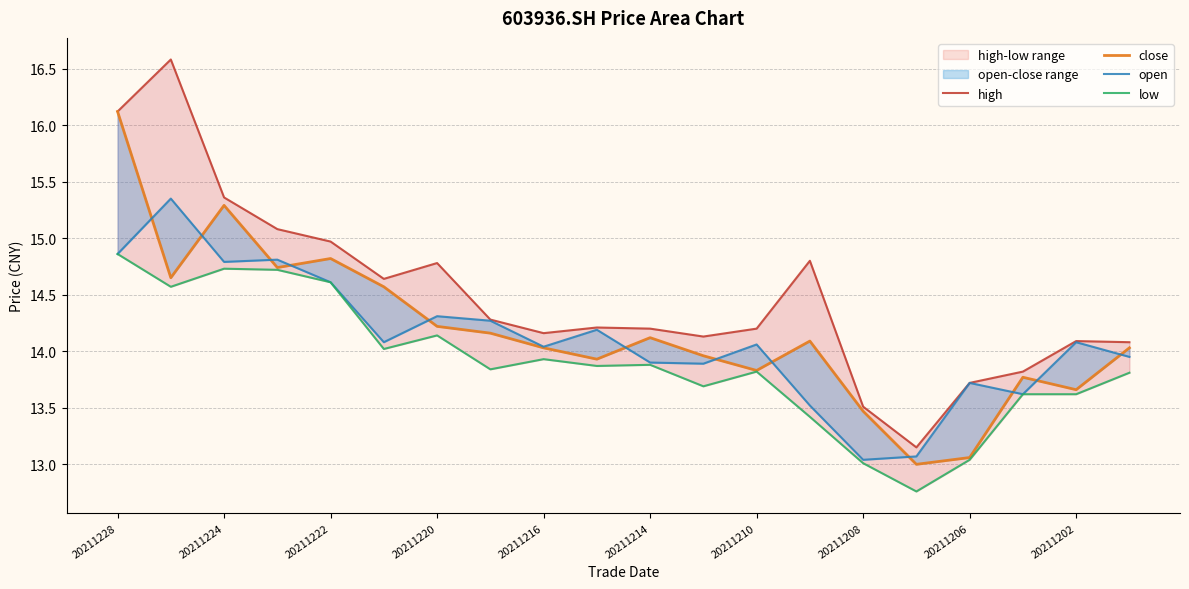

What is the approximate value of close at 20211202?

13.7